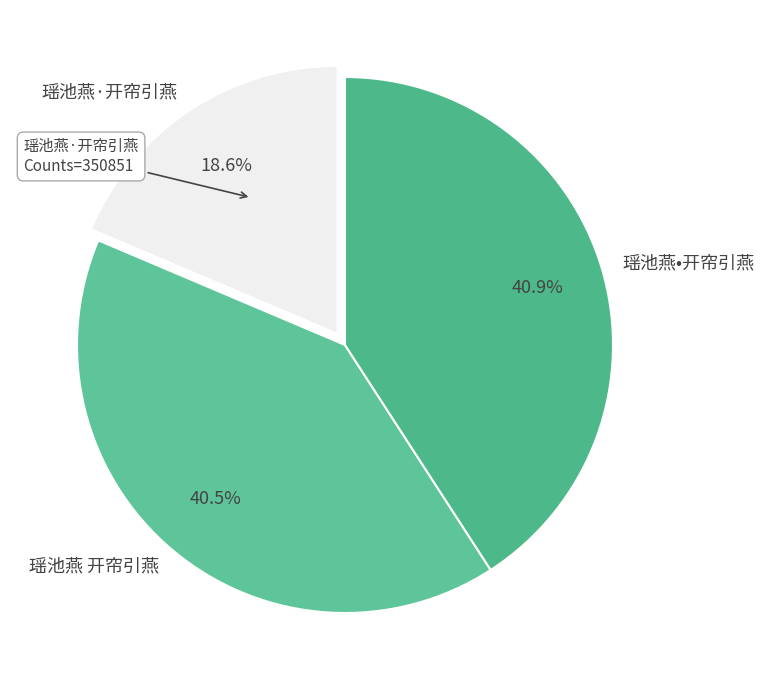

How many slices are in this pie chart?

3